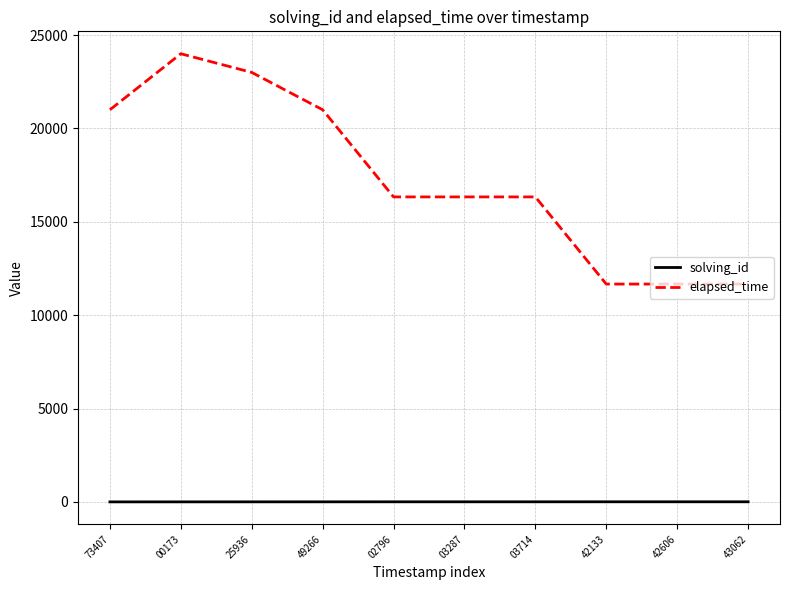

Between 49266 and 03287, which series saw the biggest shift?

elapsed_time